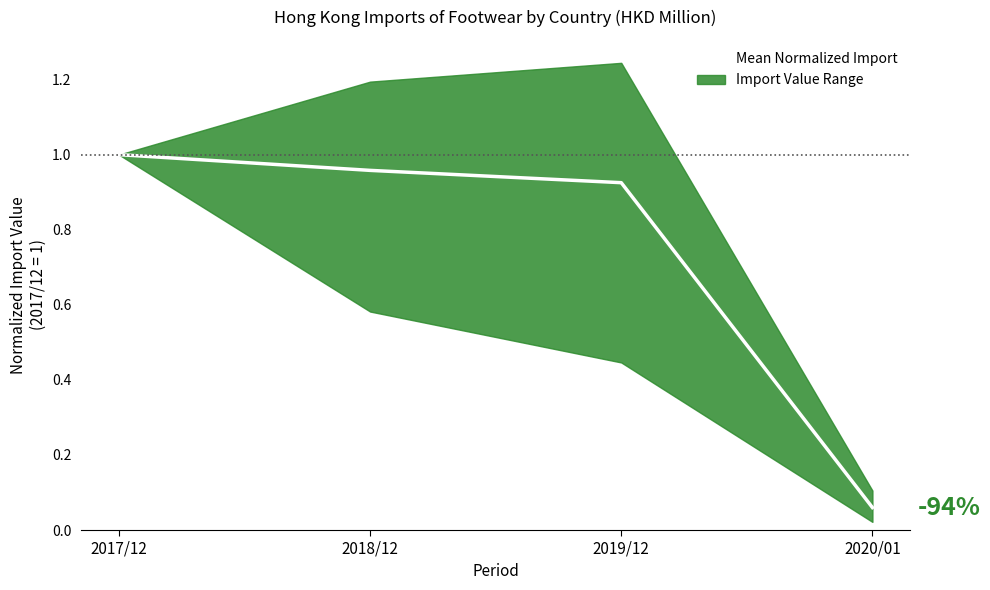

Rank the categories by value from highest to lowest.

2017/12, 2018/12, 2019/12, 2020/01